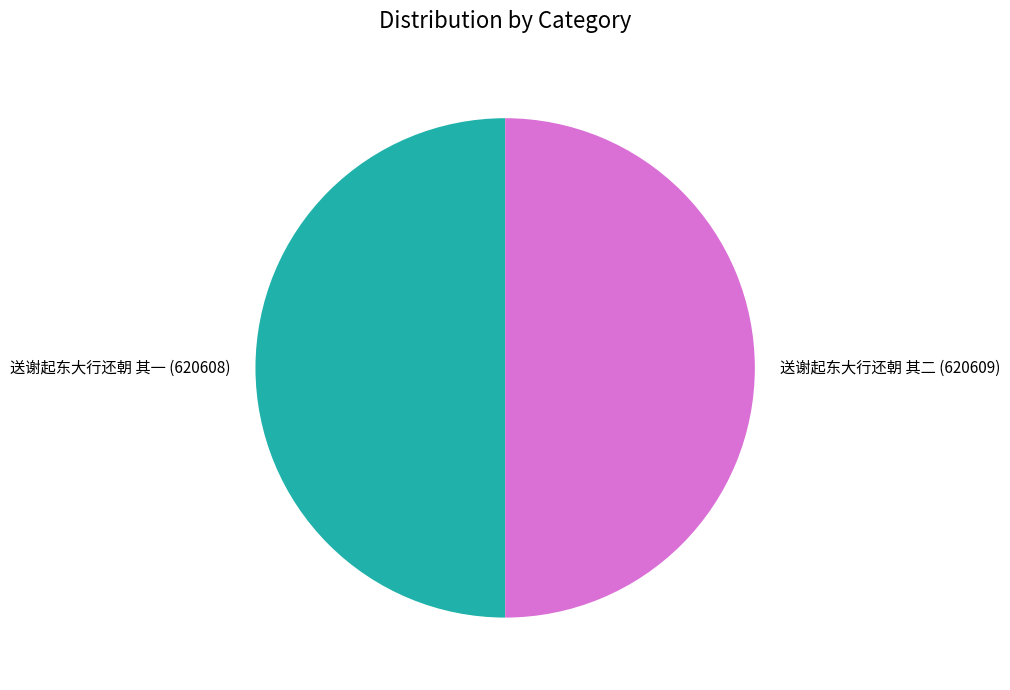

Approximately how many times larger is the value at 送谢起东大行还朝 其二 compared to 送谢起东大行还朝 其一?

1.0